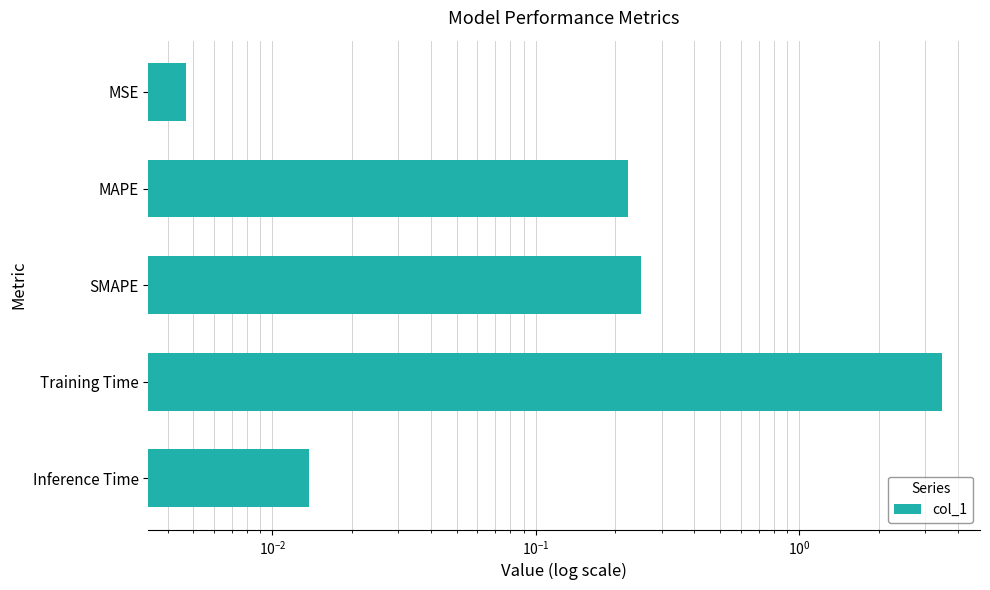

What is the value of the 3rd bar from the left?

0.3